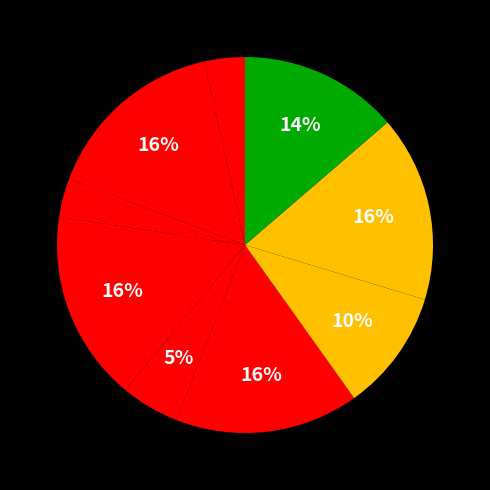

Count the number of slices in the pie.

9